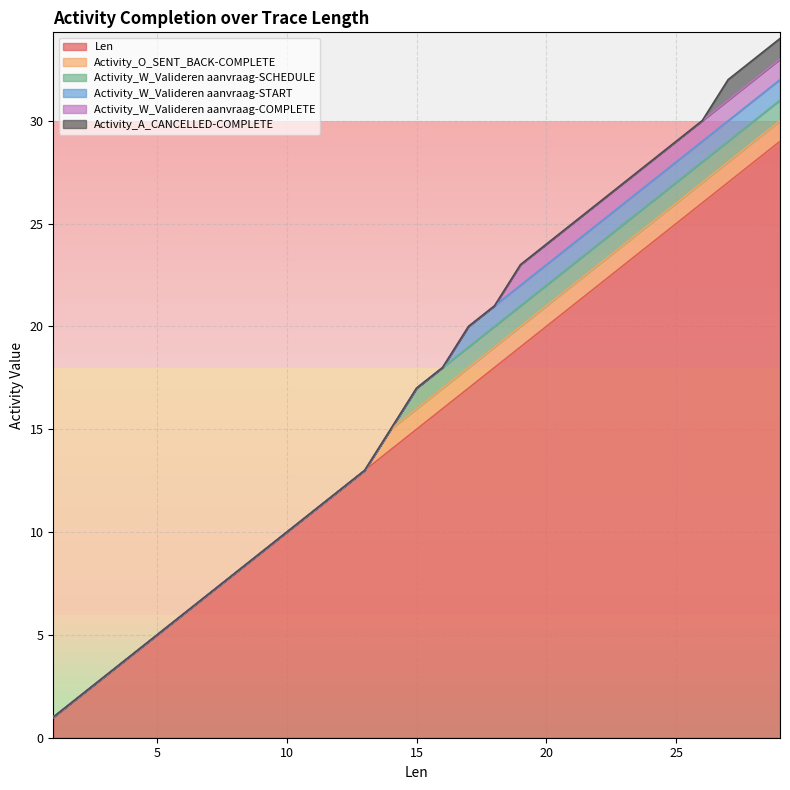

What is the sum of the Len values at 2 and 1?

3